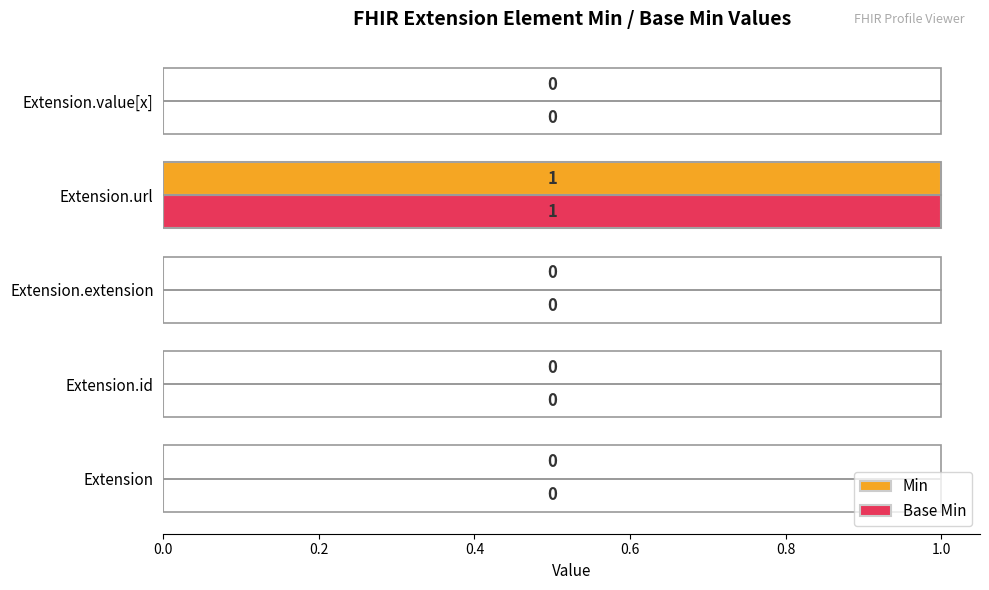

True or false: Min has a value of 0 at Extension.

True